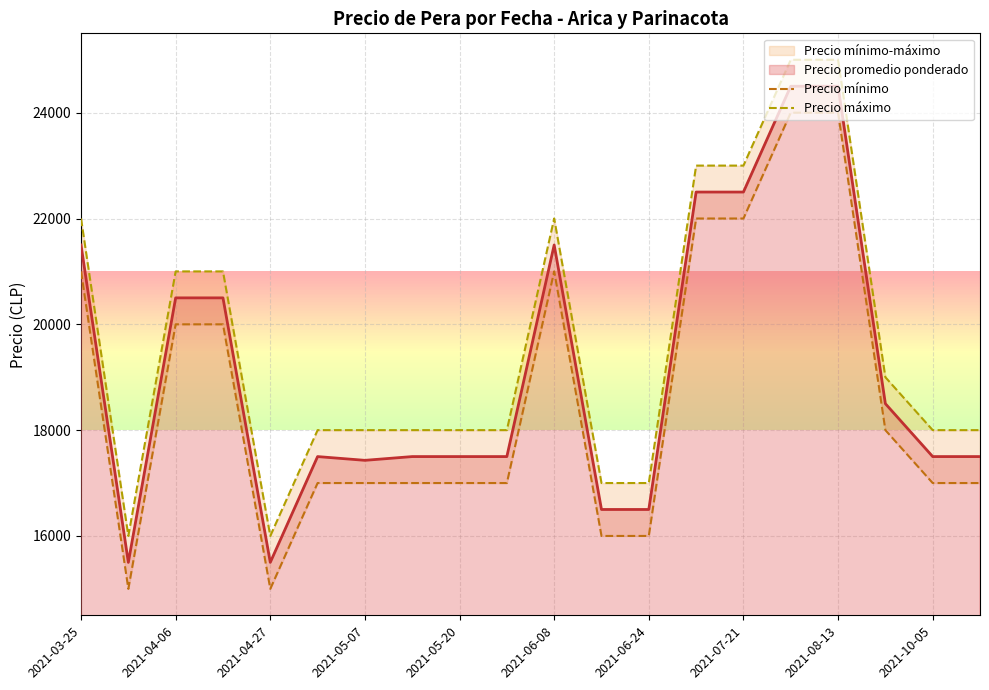

True or false: Precio máximo and Precio mínimo intersect in this chart.

False